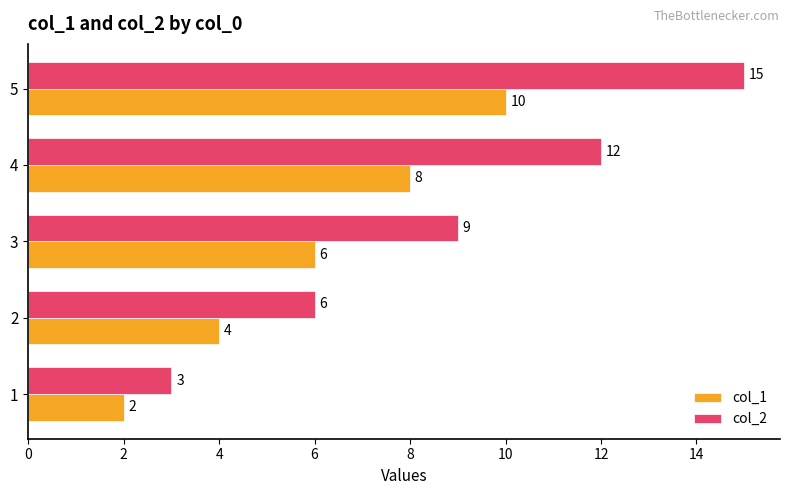

Rank the series by their average value, from lowest to highest.

col_1, col_2